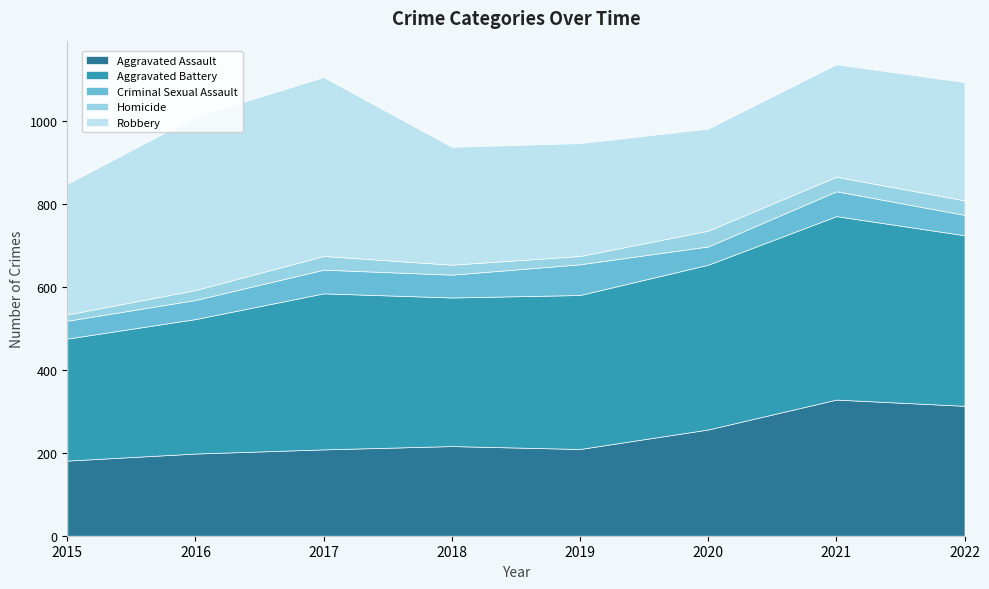

What is the sum of the Aggravated Battery values at 2019 and 2015?

665